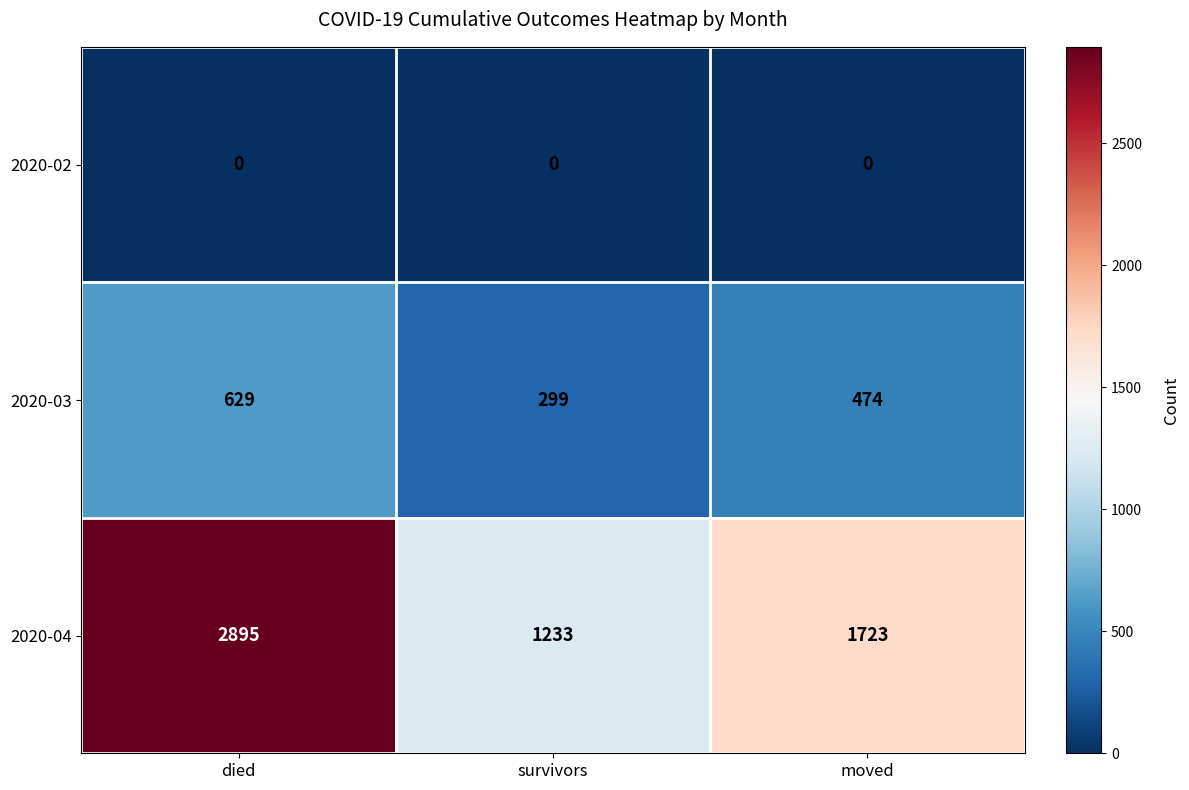

Rank the series by their average value, from lowest to highest.

2020-02, 2020-03, 2020-04